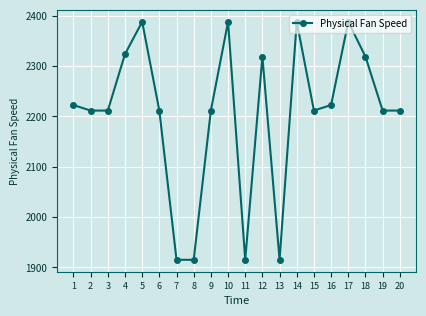

What is the difference between the maximum and minimum values?

473.0